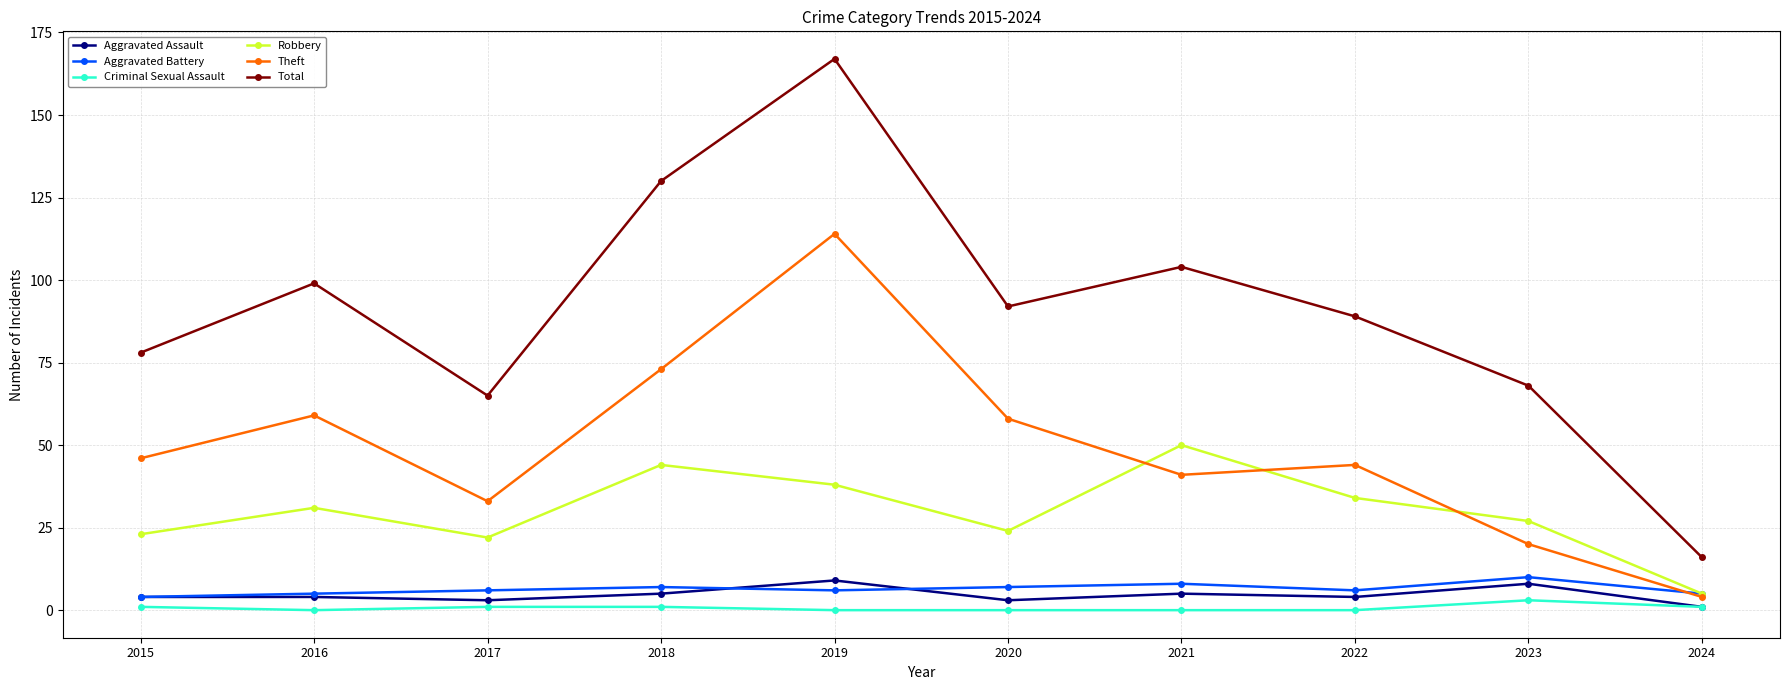

At which category does Robbery reach its first local peak?

2016